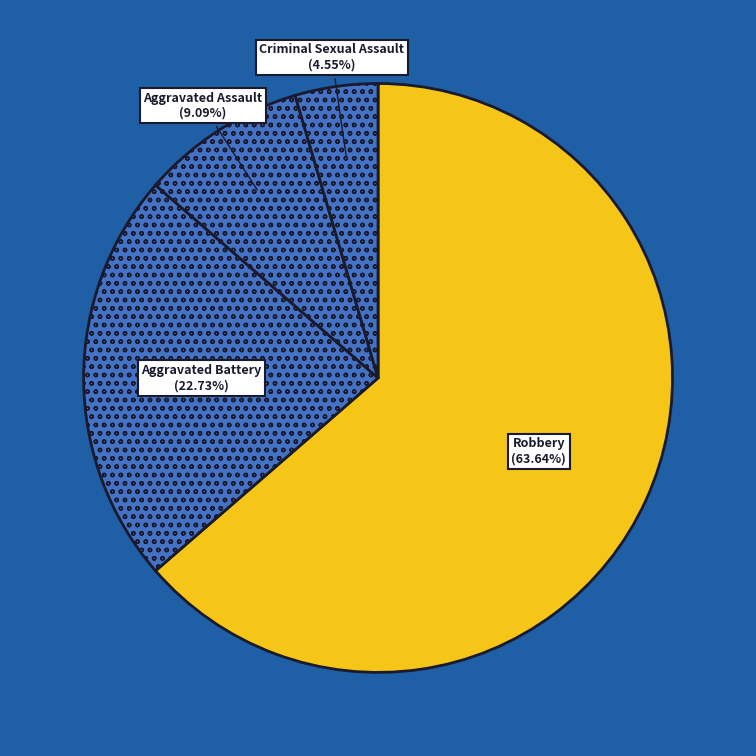

Approximately how many times larger is the value at Criminal Sexual Assault compared to Aggravated Assault?

0.5